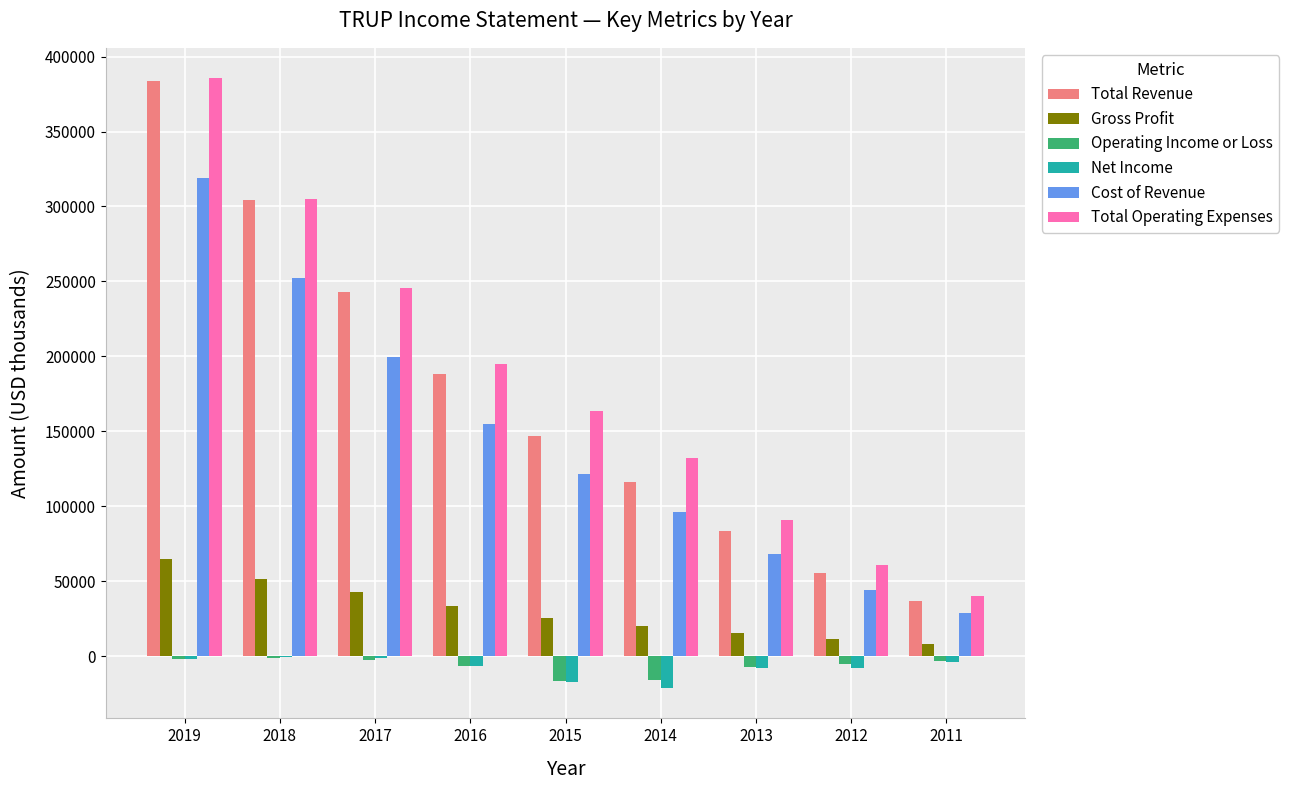

The value of Total Revenue at 2018 is 304000. True or false?

True